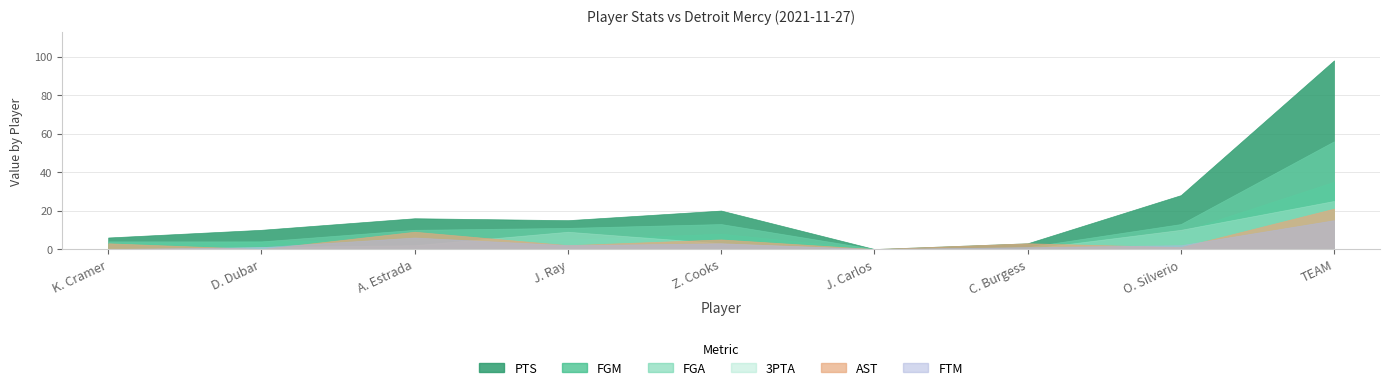

What is the label of the 5th point from the right?

Z. Cooks